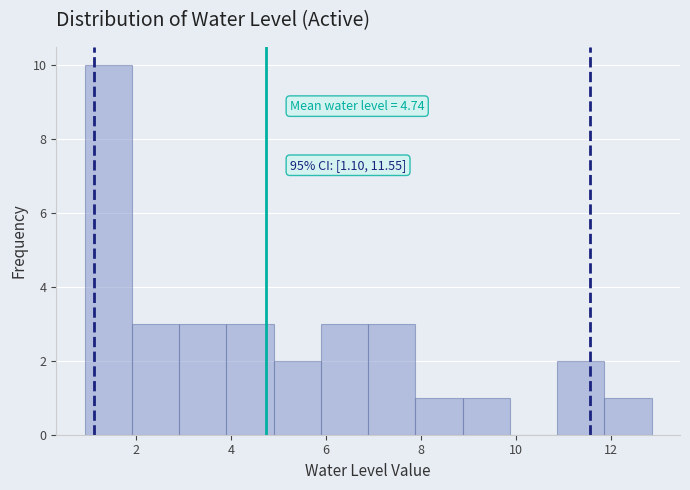

Over which range of the x-axis is the bar tallest?

1.0 to 2.0